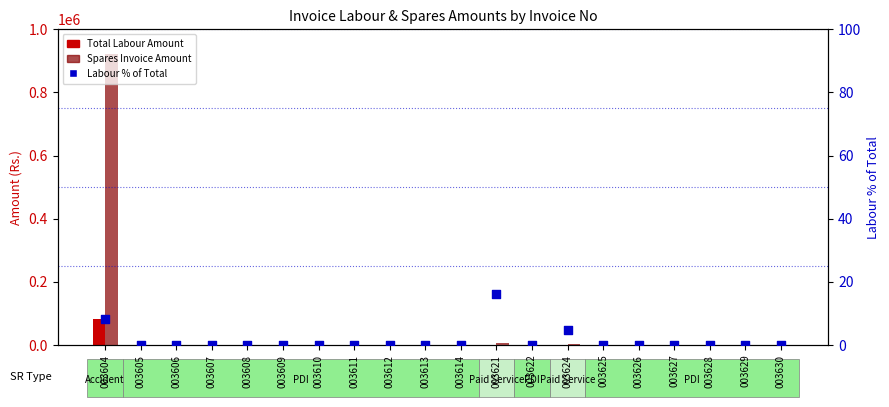

Which series contains the lowest Y value?

Total Labour Amount